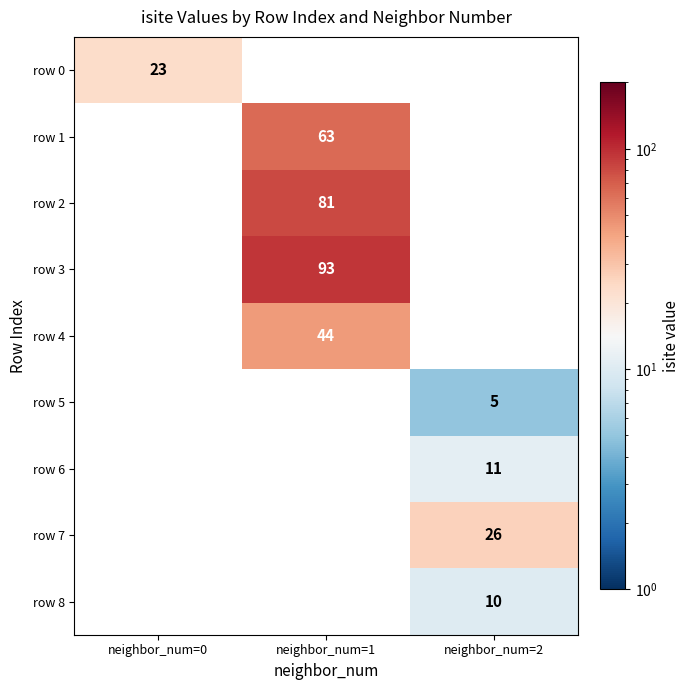

Count the number of data series in this chart.

9